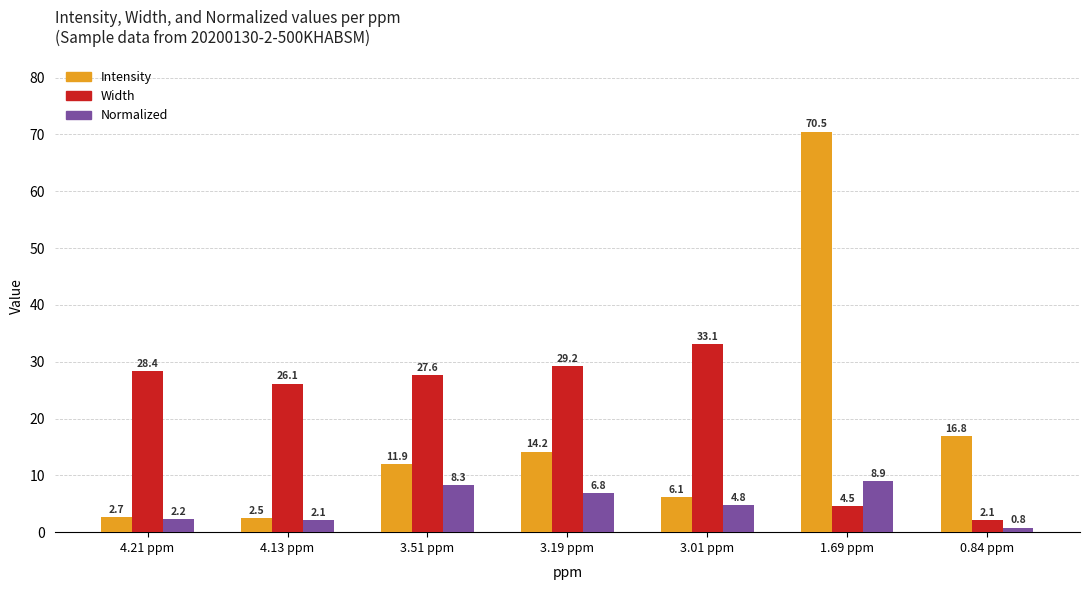

True or false: Width has a value of 21.4 at 3.01 ppm.

False